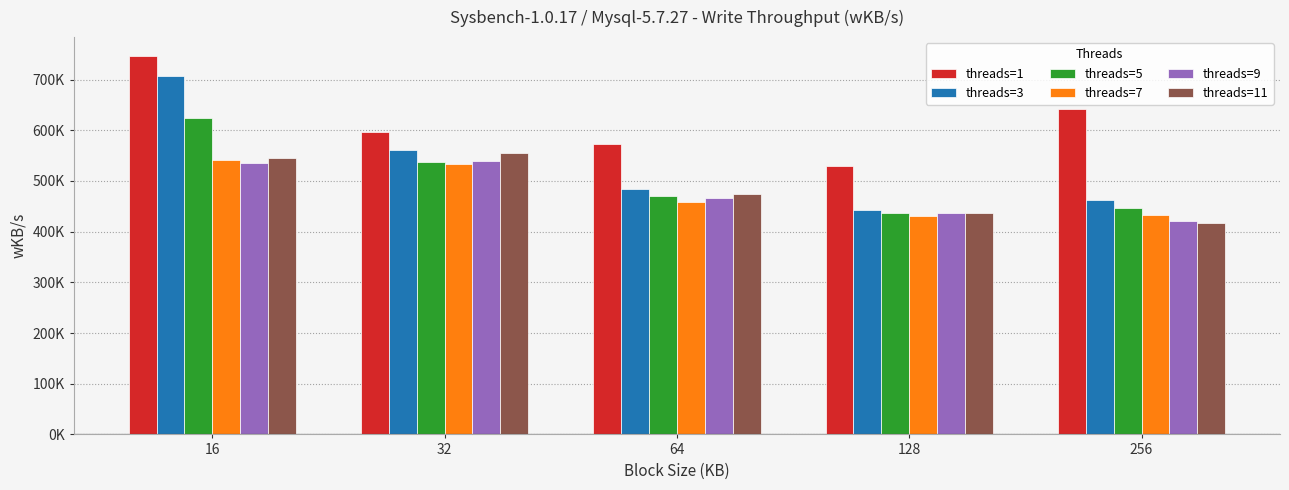

Reading right to left, extract all data points from this chart.

threads=1: 256=642430.8	128=528901.0	64=572240.4	32=596502.3	16=746485.0
threads=3: 256=463170.4	128=443611.1	64=483525.9	32=560378.4	16=707315.3
threads=5: 256=447617.1	128=437126.6	64=470333.6	32=538236.7	16=623304.0
threads=7: 256=432106.9	128=430645.5	64=458267.8	32=532658.6	16=541003.4
threads=9: 256=420137.9	128=435972.2	64=465489.6	32=540022.7	16=536175.9
threads=11: 256=418051.0	128=437340.0	64=475136.2	32=554854.1	16=546049.3